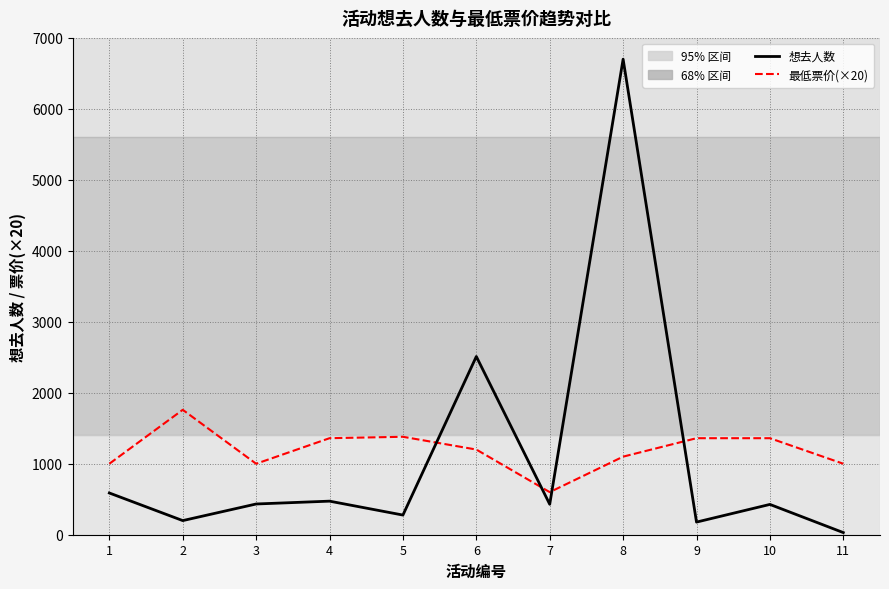

Rank the series by their maximum value, from highest to lowest.

想去人数, 最低票价(×20)